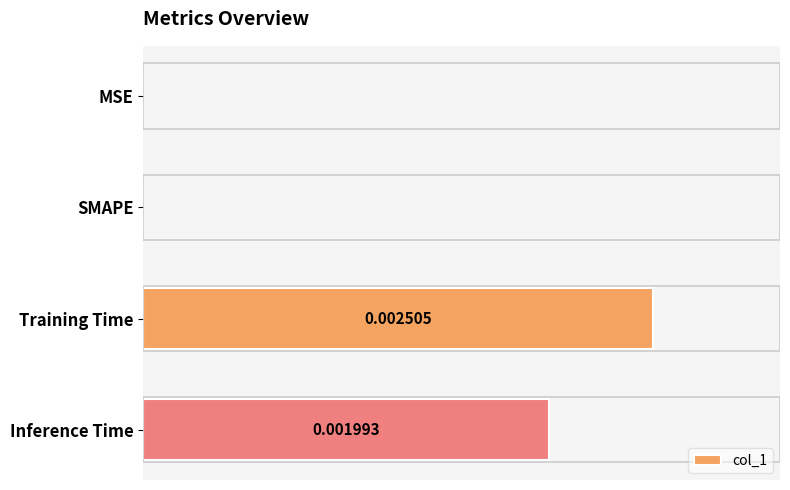

At which category does the chart reach its peak across all series?

Training Time